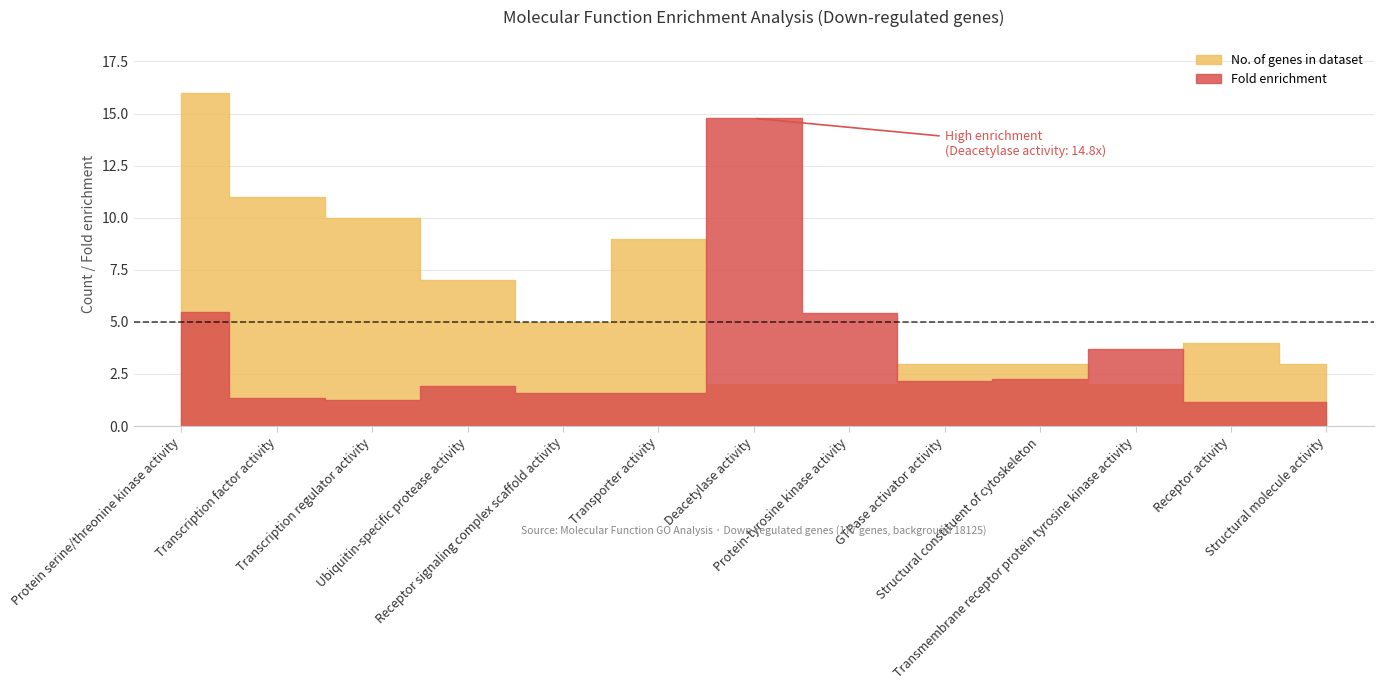

Does the chart have visible grid lines?

No